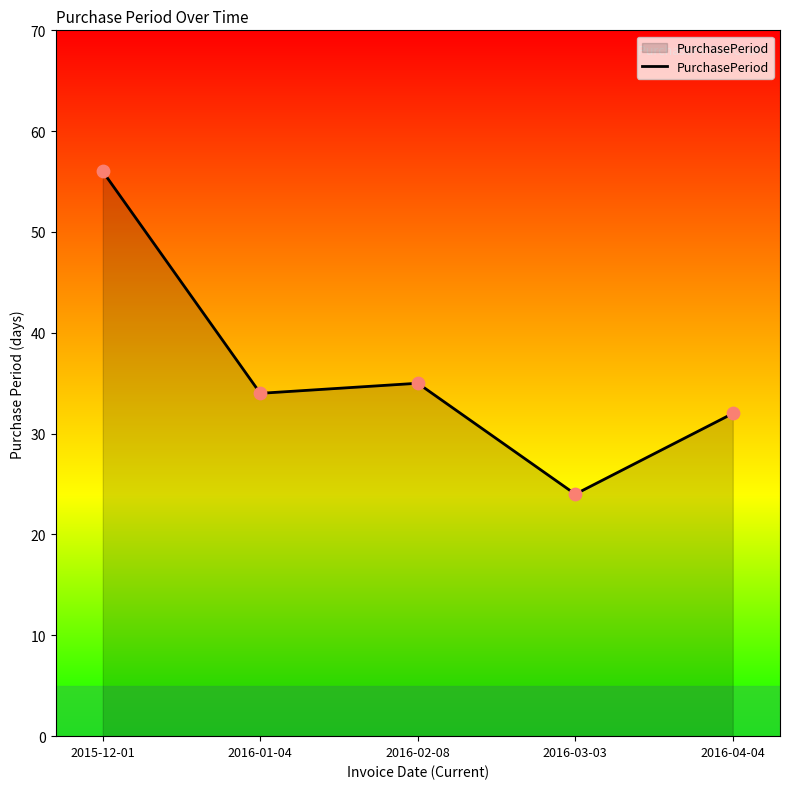

What is the ratio of the value at 2016-04-04 to the value at 2015-12-01?

0.6